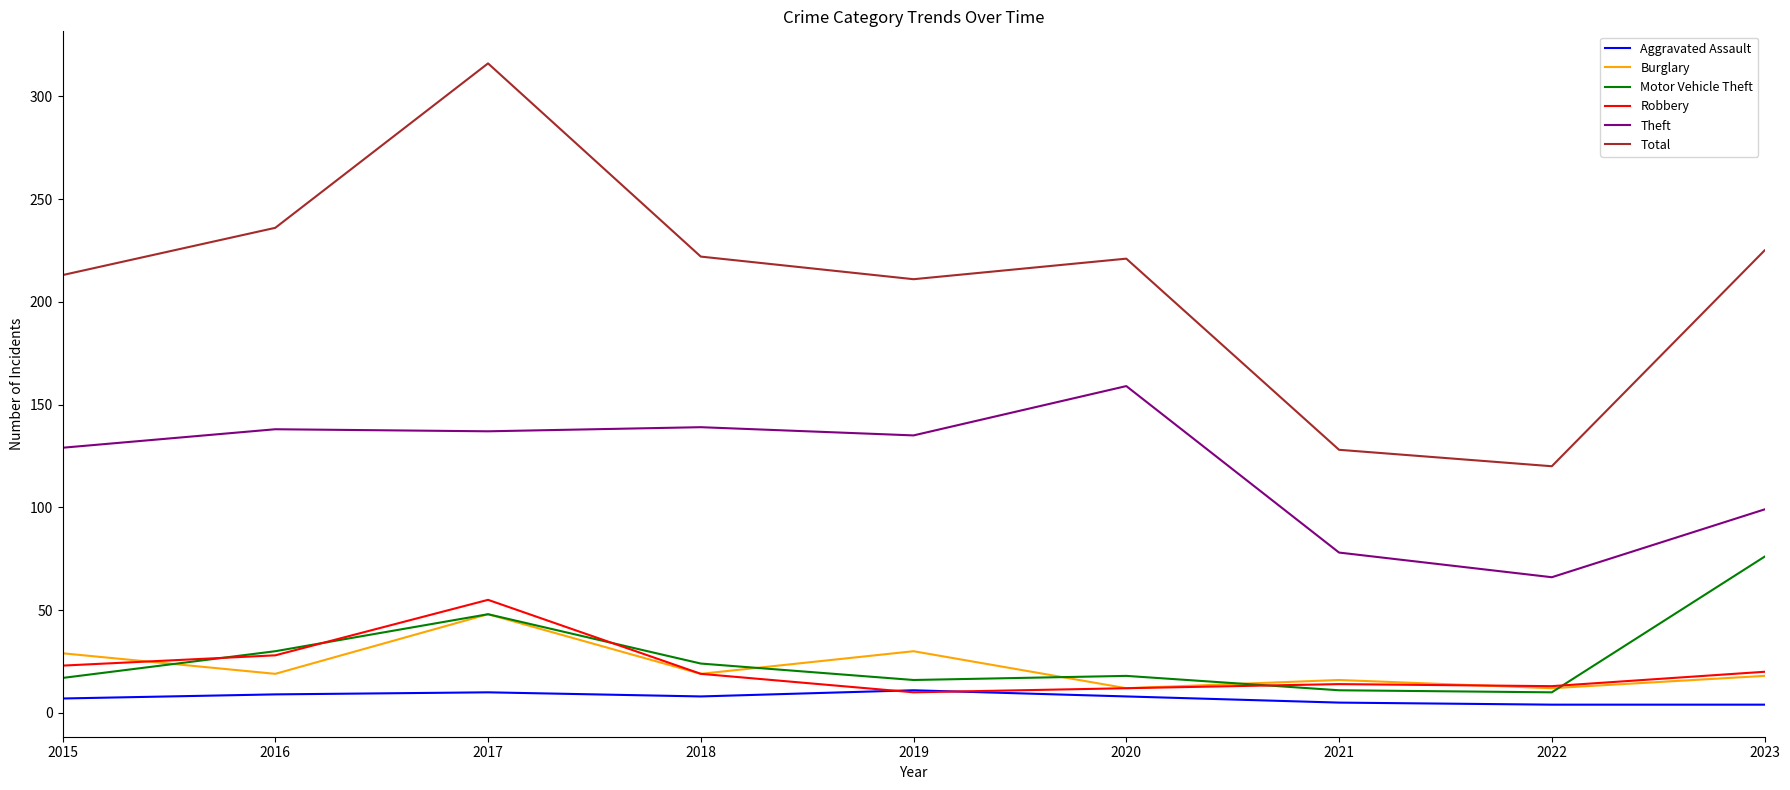

What is the sum of all Robbery values?

194